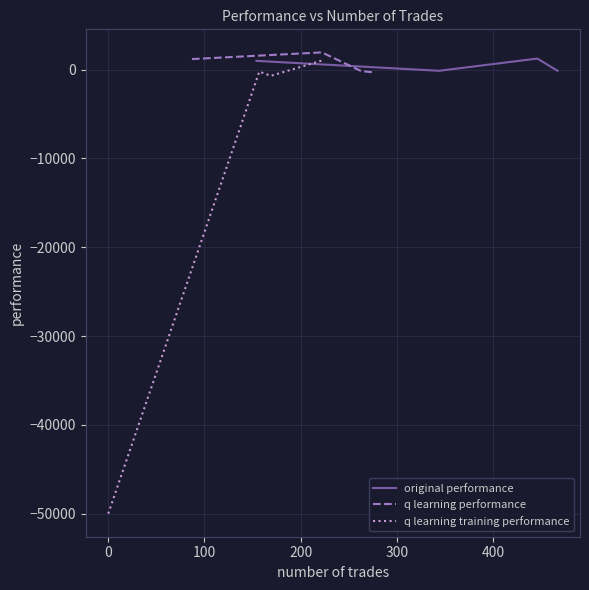

What is the difference between the maximum and second lowest values in the q learning performance series?

2107.6